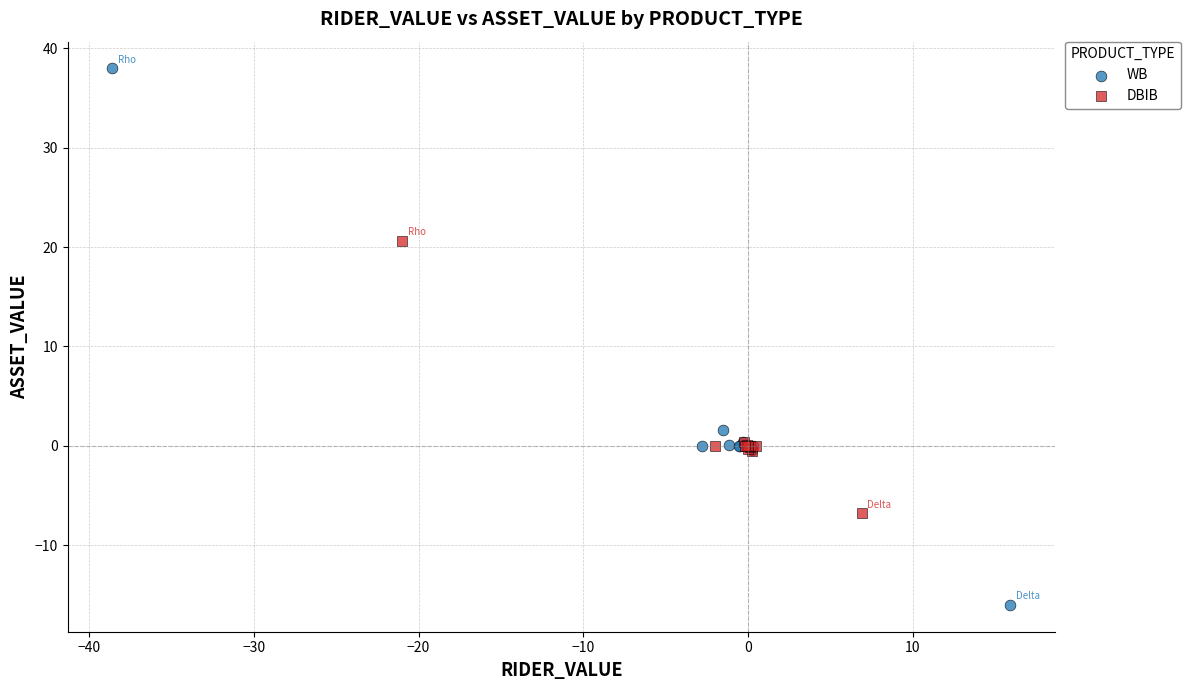

Which series reaches the minimum Y coordinate?

WB